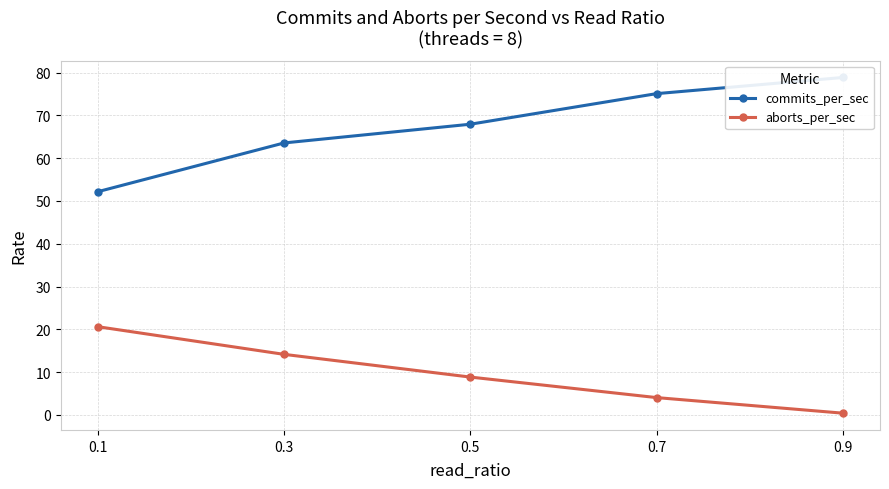

Reading right to left, extract all data points from this chart.

commits_per_sec: 0.9=78.9	0.7=75.1	0.5=67.9	0.3=63.6	0.1=52.2
aborts_per_sec: 0.9=0.4	0.7=4.0	0.5=8.8	0.3=14.1	0.1=20.6